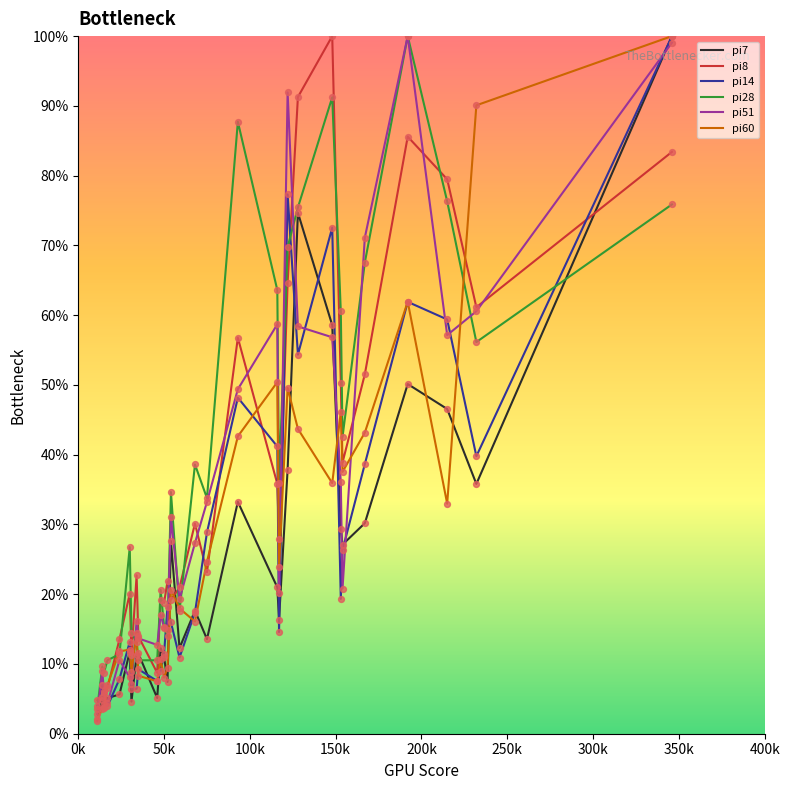

What are all the series names shown in the legend?

pi7, pi8, pi14, pi28, pi51, pi60